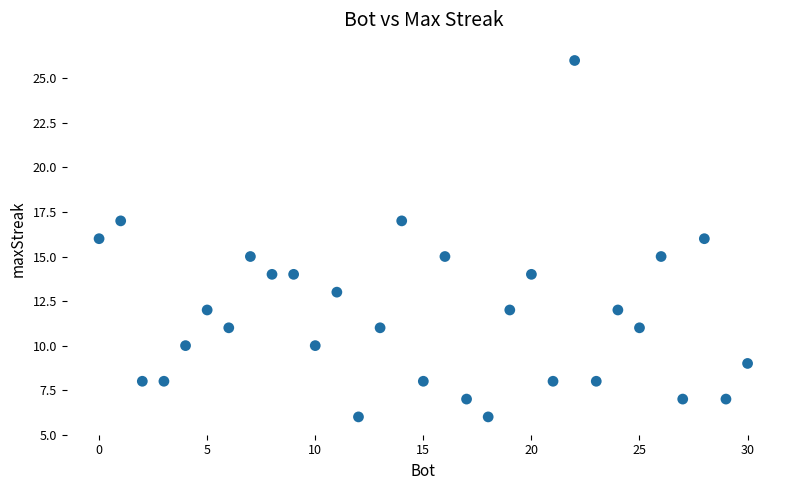

What is the range of X values (max minus min)?

30